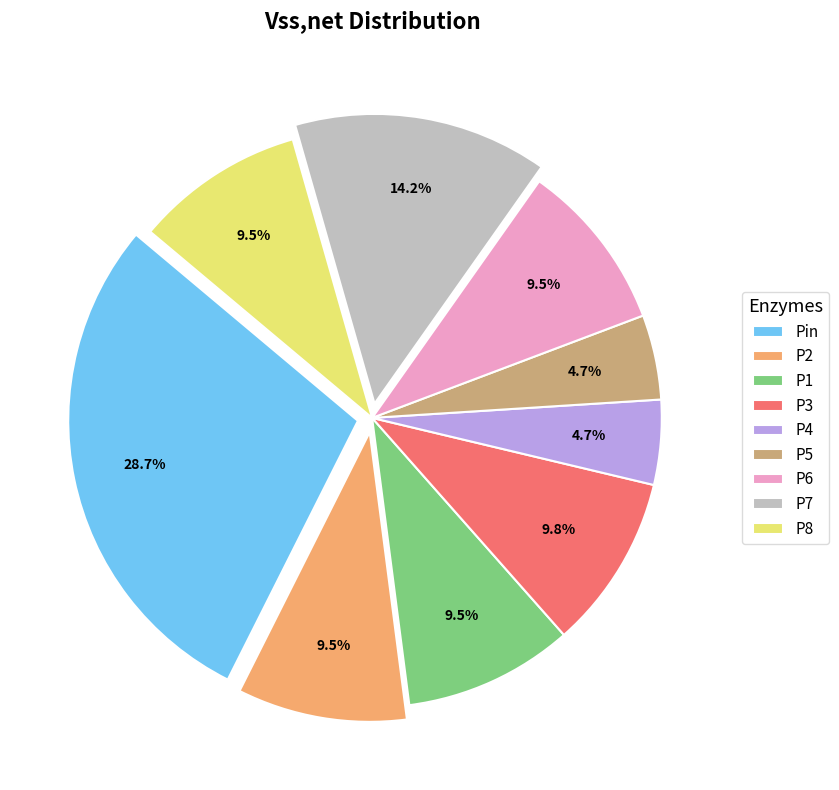

To the nearest percent, what is the difference between the largest and smallest slice percentages?

24%